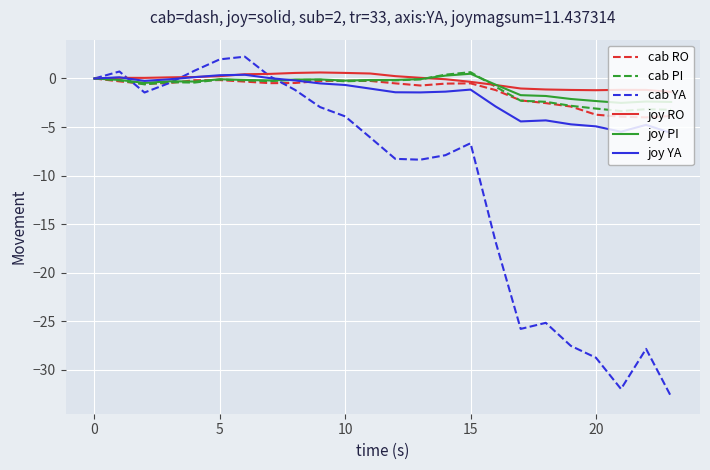

True or false: cab RO has more than 1 points higher than both neighbors.

True